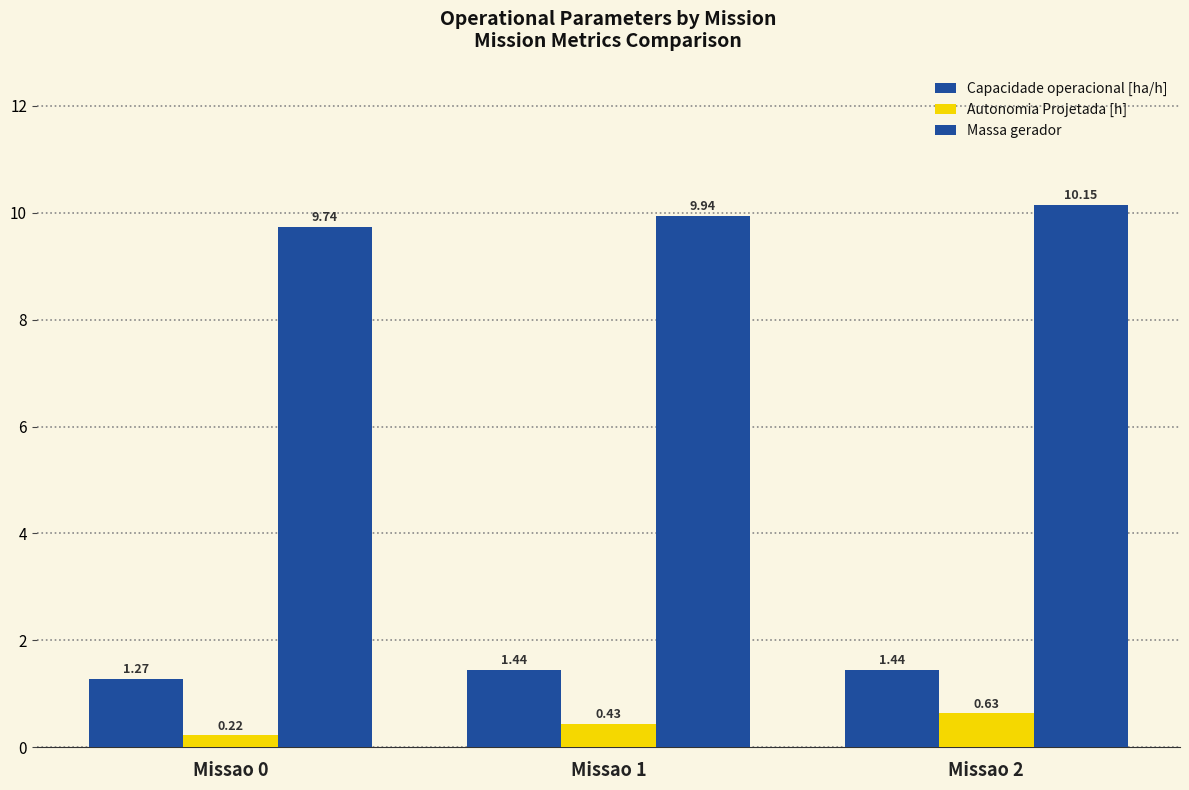

Count the number of categories in the chart.

3